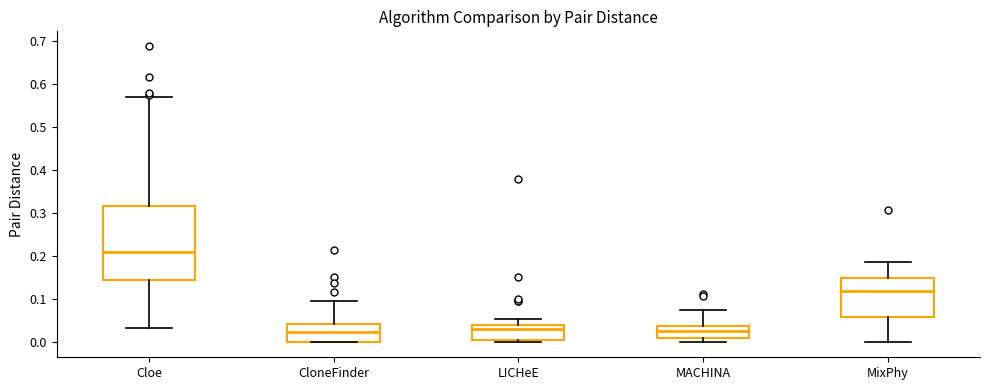

Where does the upper whisker of the box for MixPhy end on the y-axis? The values are not printed on the chart, so give them approximately, as read against the axis.

0.19